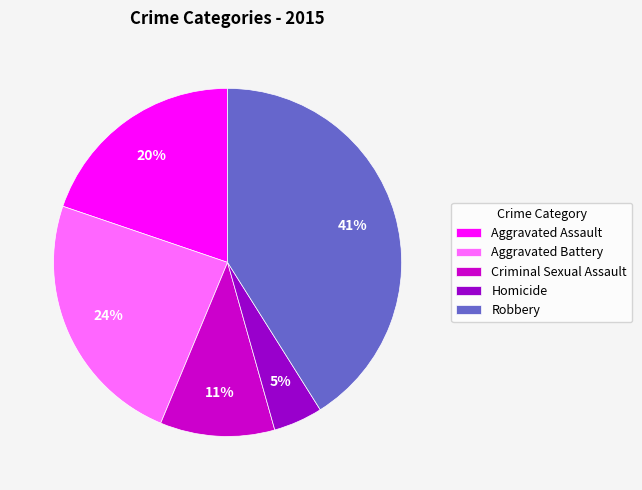

Does Aggravated Assault account for over 50% of the chart?

No